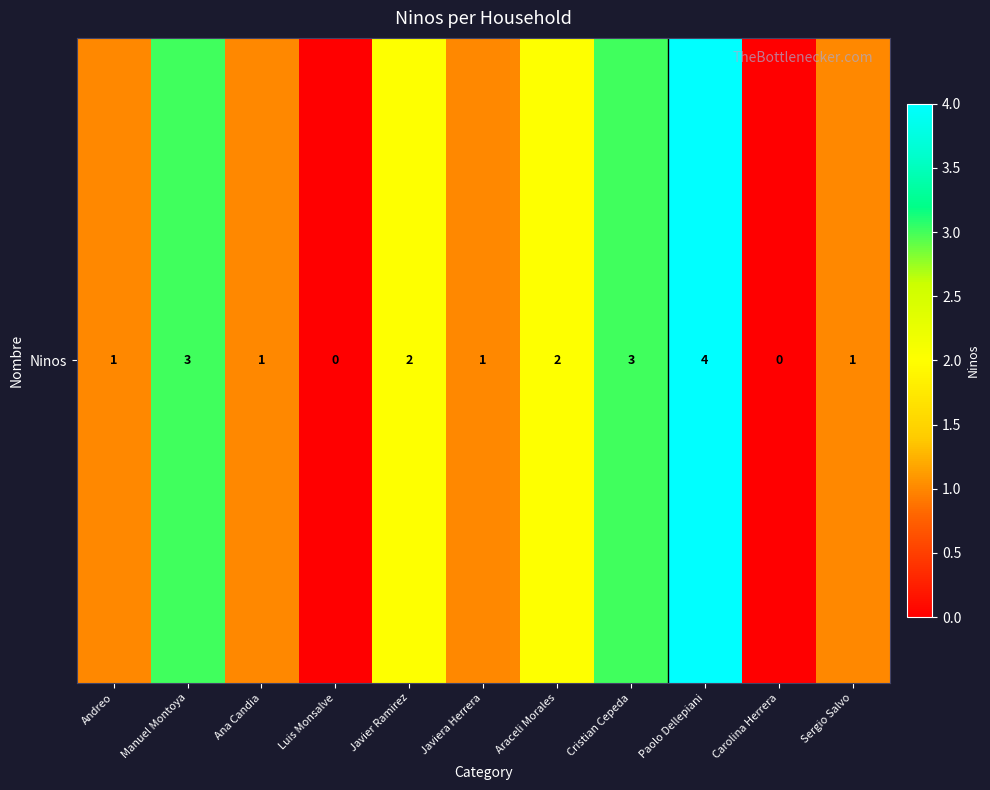

What is the sum of the values at Paolo Dellepiani and Ana Candia?

5